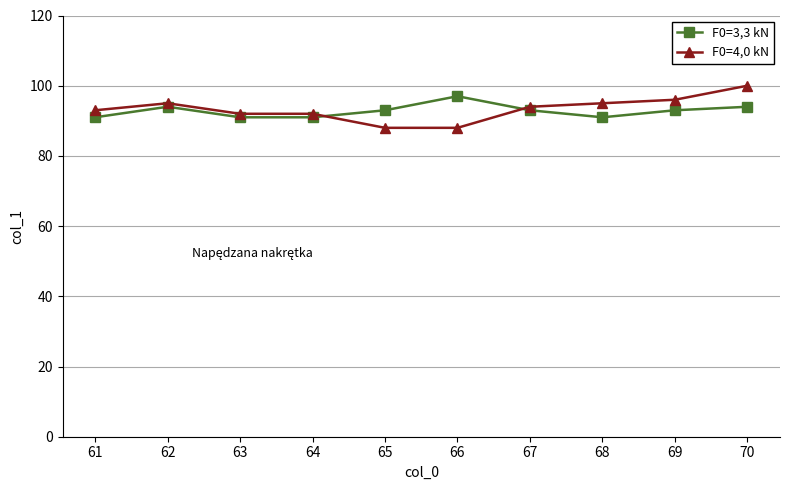

What is the sum of the F0=4,0 kN values at 70 and 61?

193